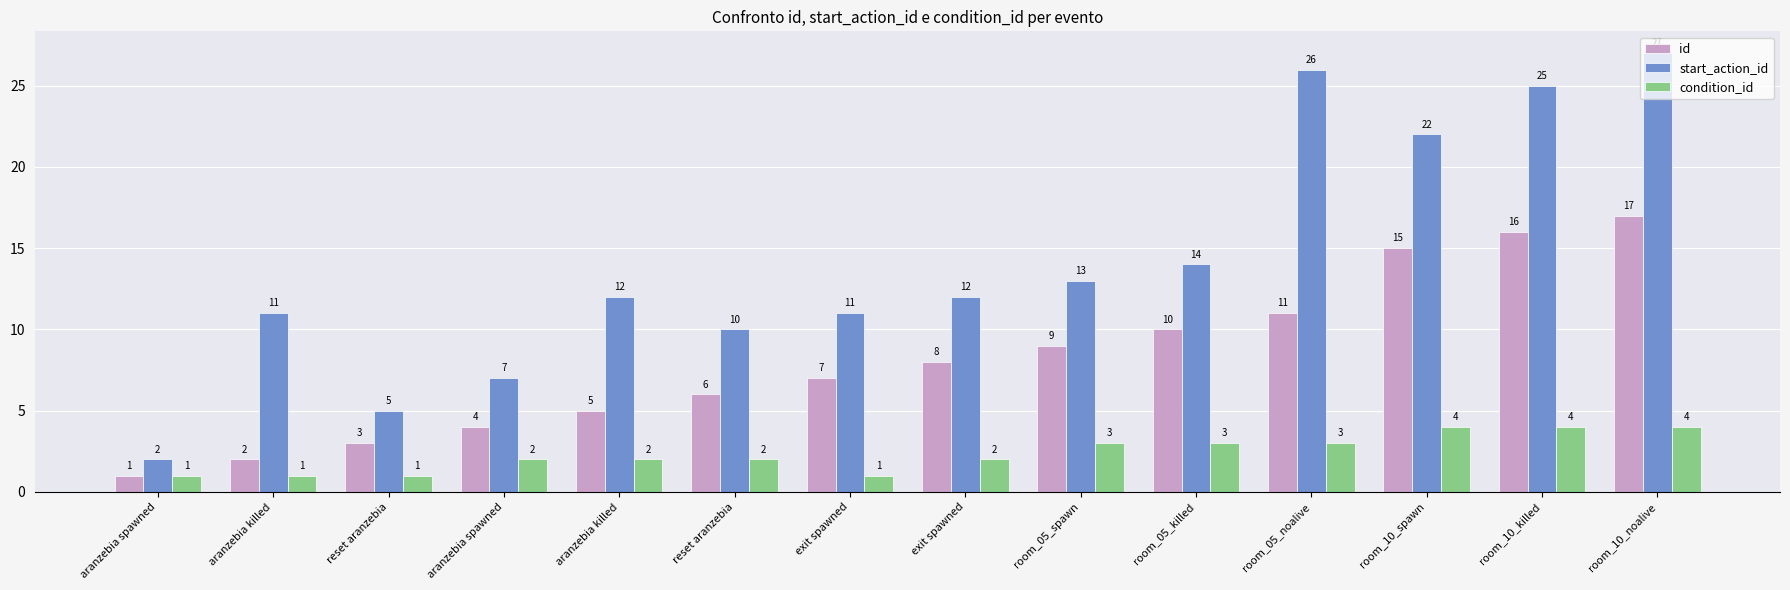

How many categories are shown in the chart?

14